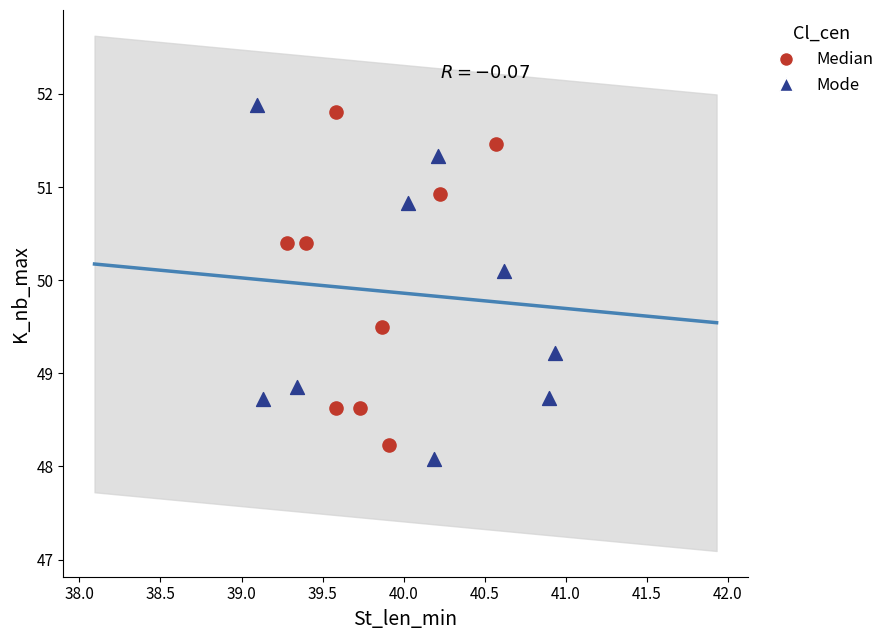

What are all the series names shown in the legend?

Median, Mode